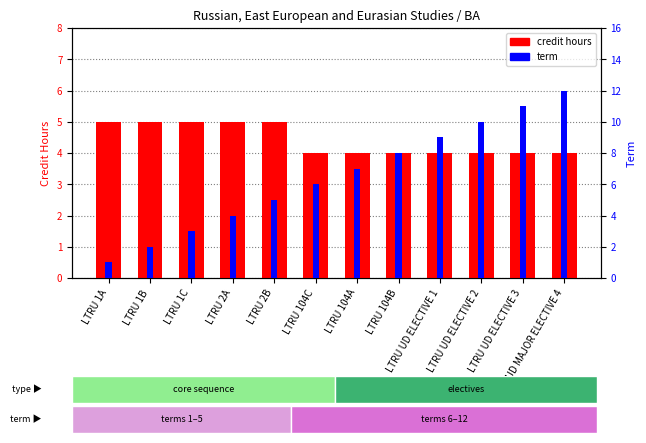

Reading left to right, what are all the values shown in this chart?

credit hours: 5	5	5	5	5	4	4	4	4	4	4	4
term: 1	2	3	4	5	6	7	8	9	10	11	12